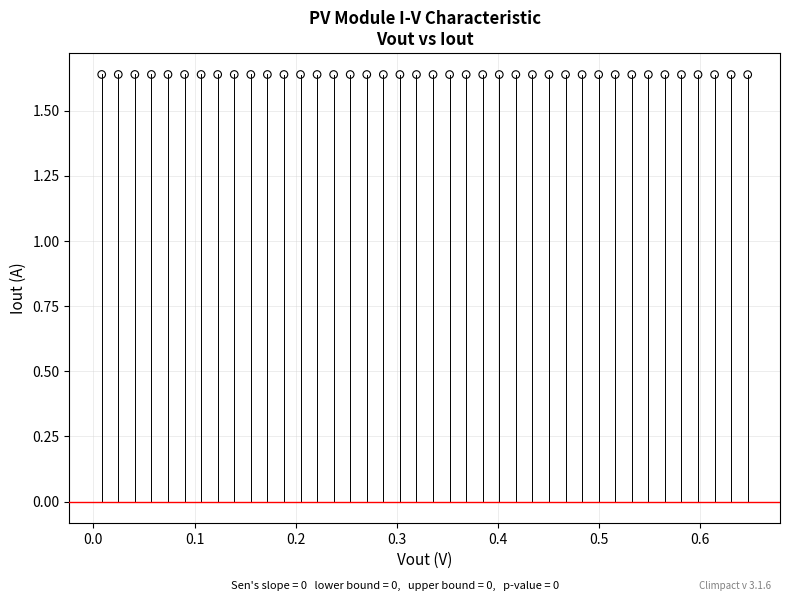

What is the range of X values (max minus min)?

0.6